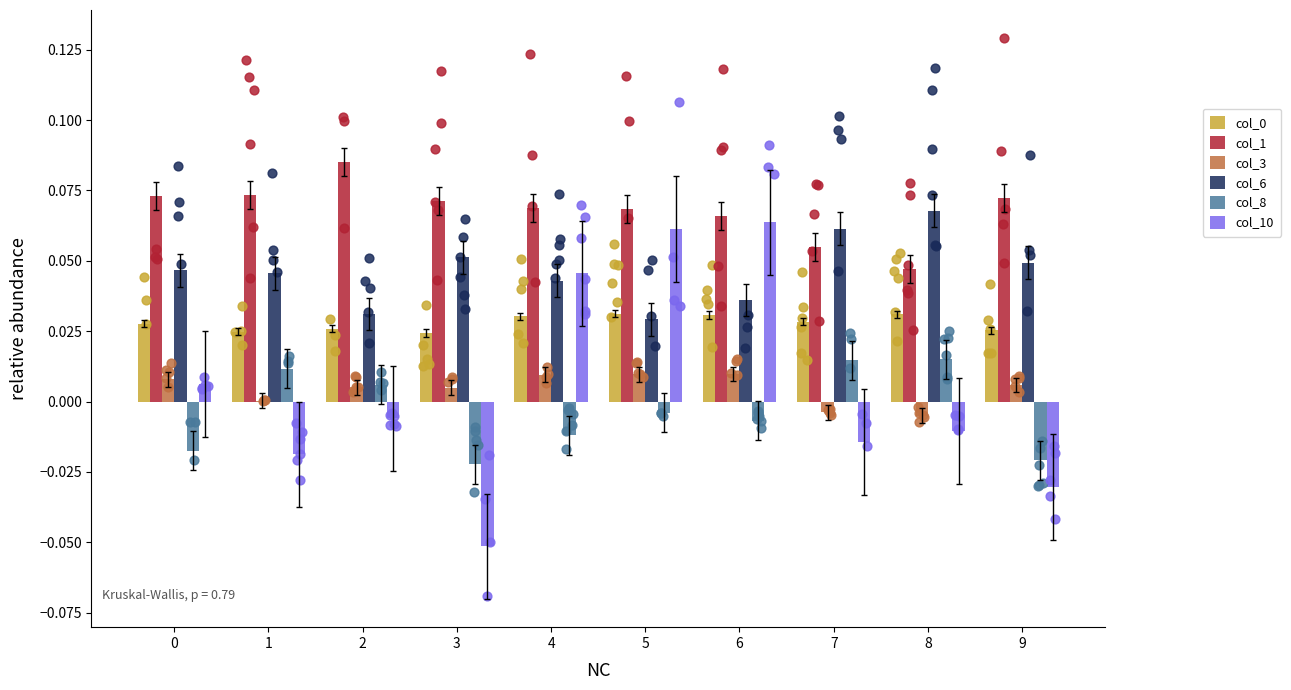

Is the value of col_10 at 1 greater than the value of col_6 at 5?

No